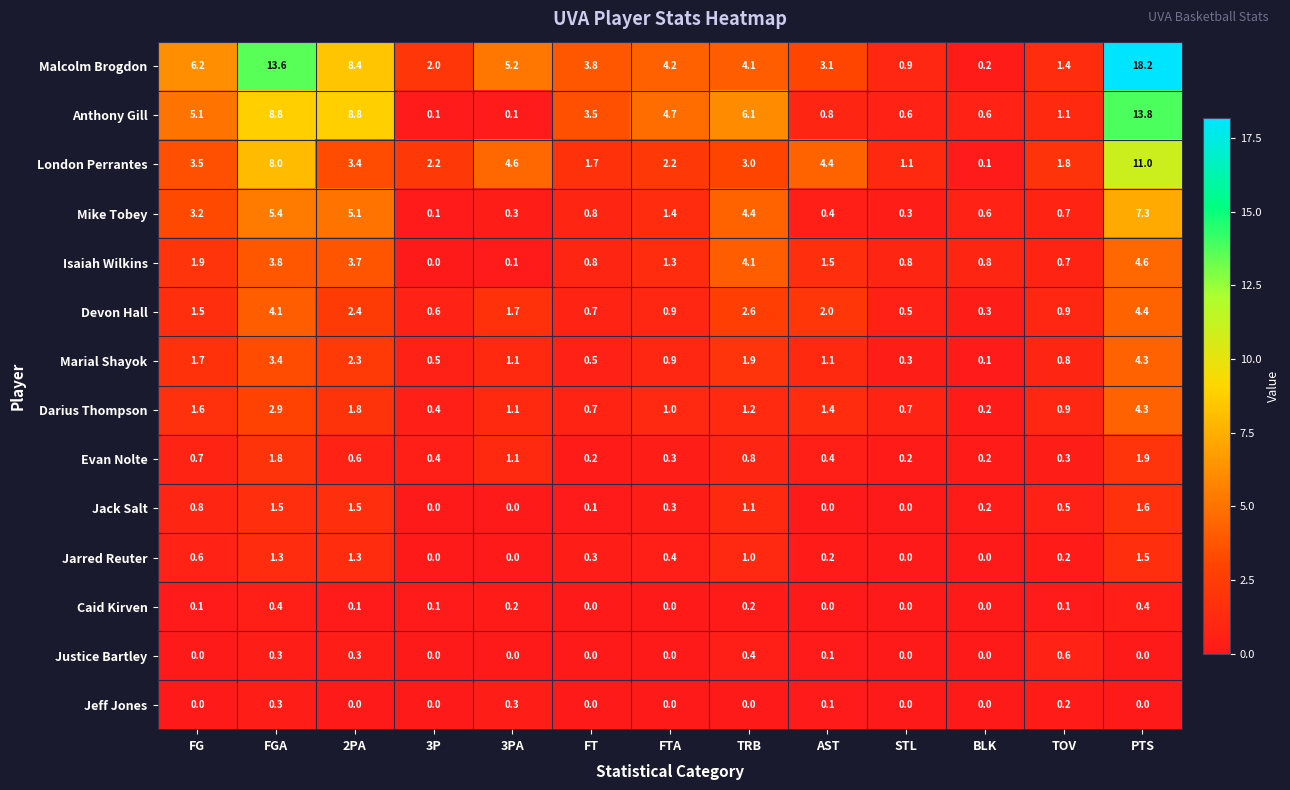

Is it true that Anthony Gill equals 8.2 at FTA?

False